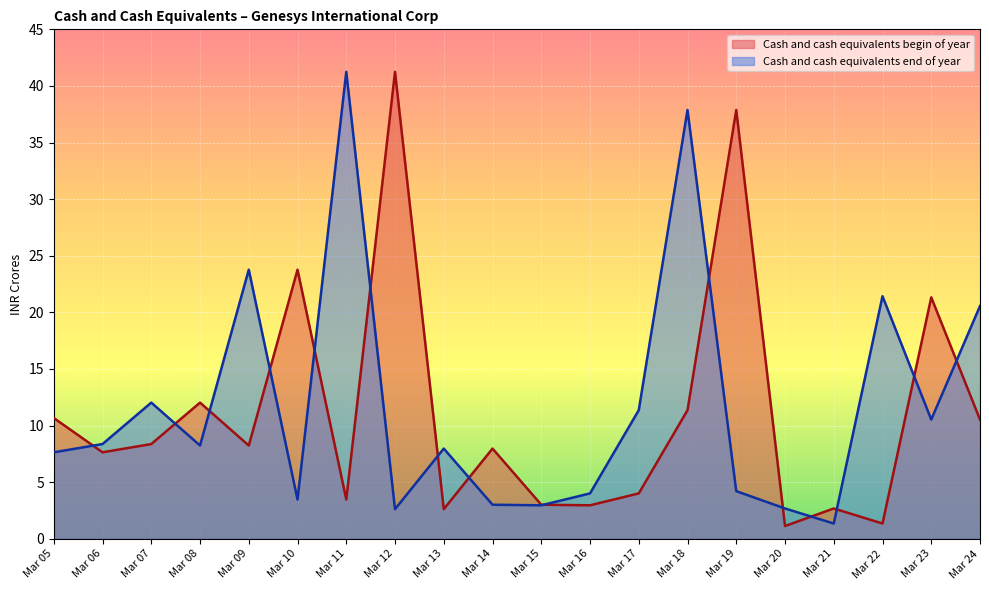

List the series in order of their peak value, lowest first.

Cash and cash equivalents begin of year, Cash and cash equivalents end of year